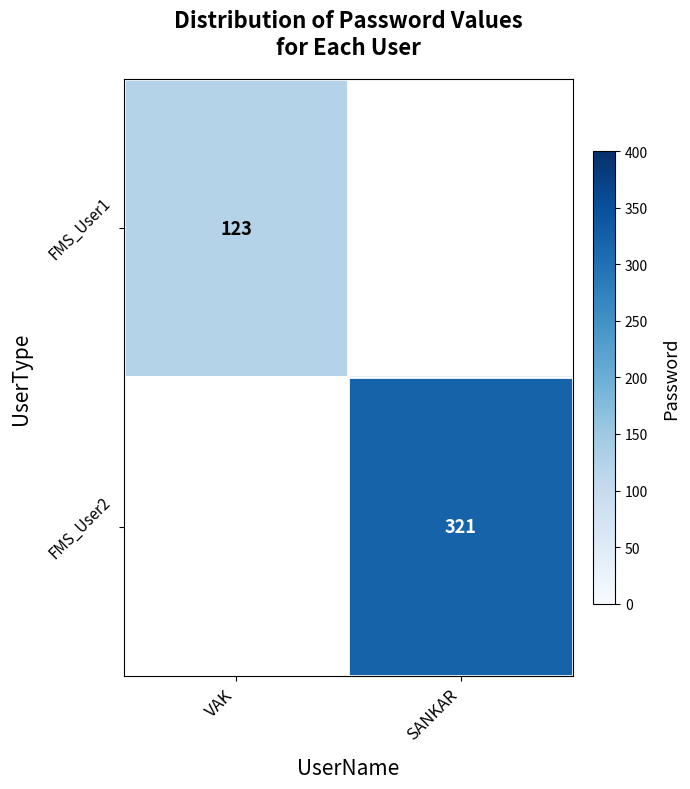

Is the value of FMS_User2 at SANKAR greater than the value of FMS_User1 at VAK?

Yes